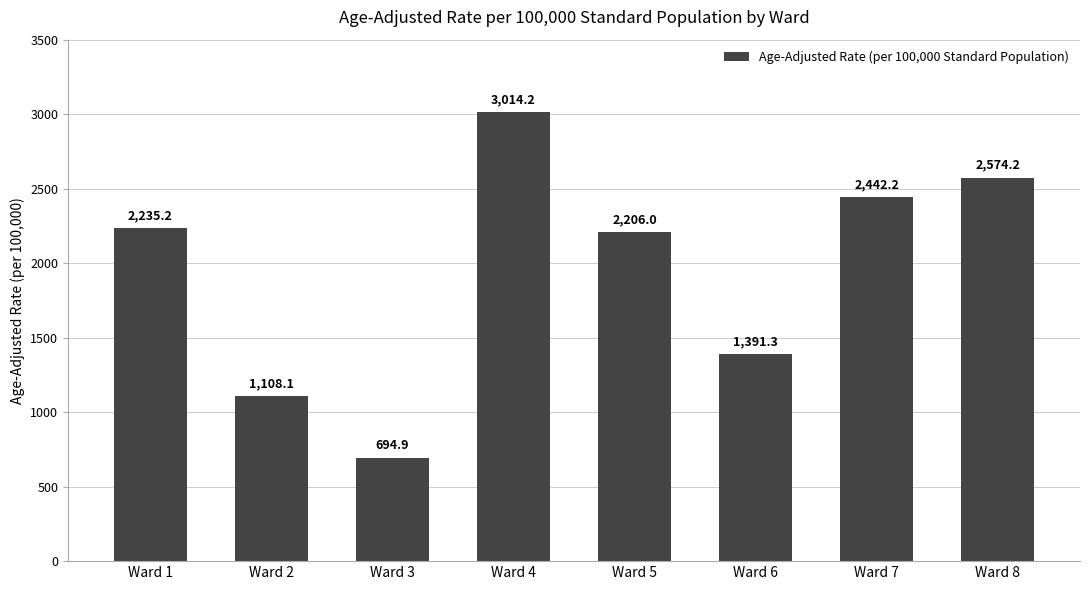

List the labels in order of value, smallest first.

Ward 3, Ward 2, Ward 6, Ward 5, Ward 1, Ward 7, Ward 8, Ward 4